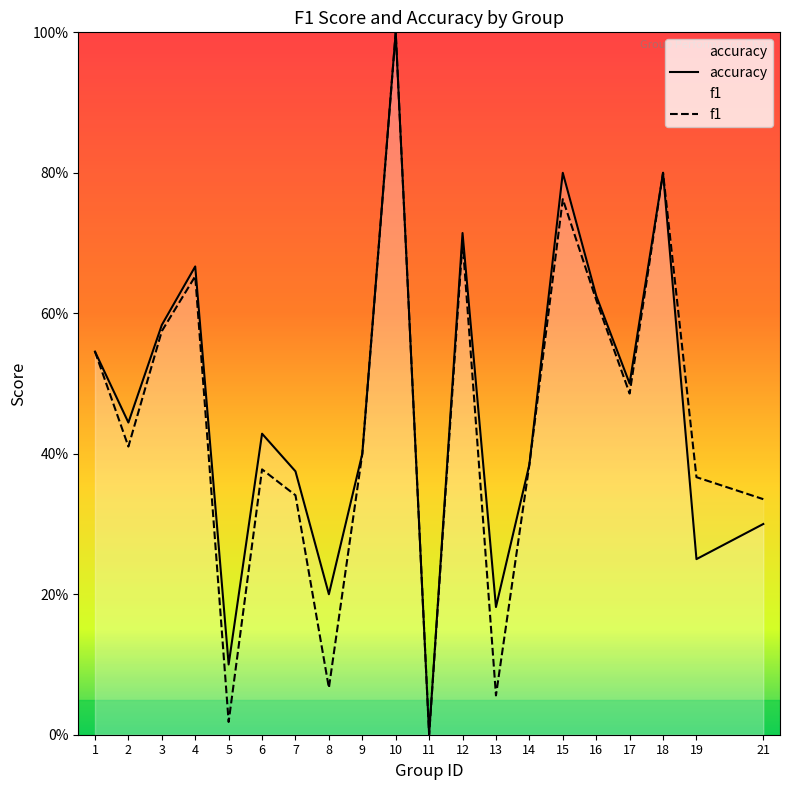

Is this an area chart (filled region under the line)?

No